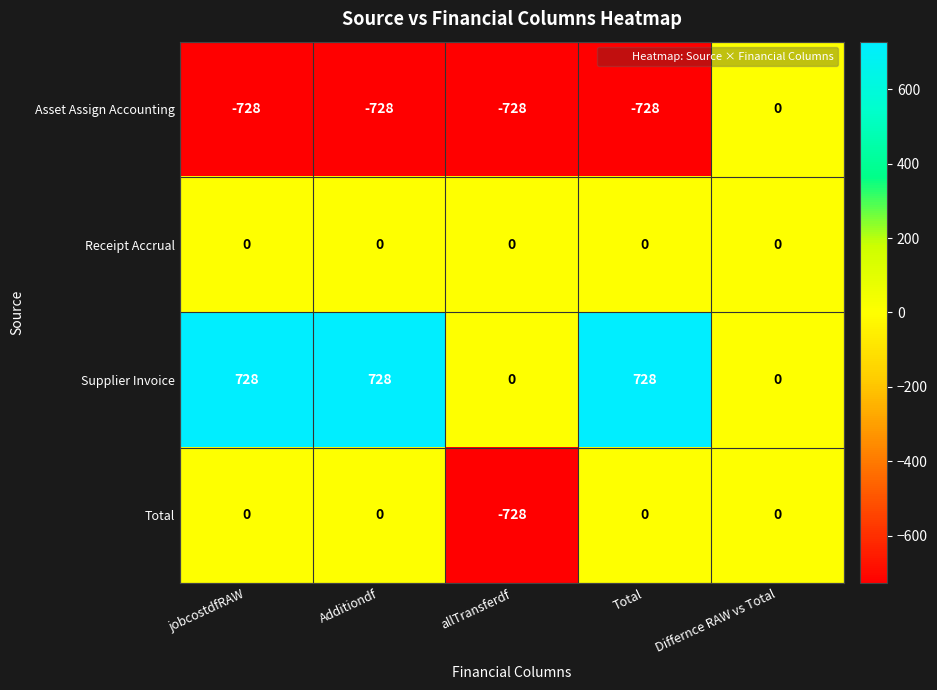

Is the value of Asset Assign Accounting at jobcostdfRAW greater than the value of Total at jobcostdfRAW?

No